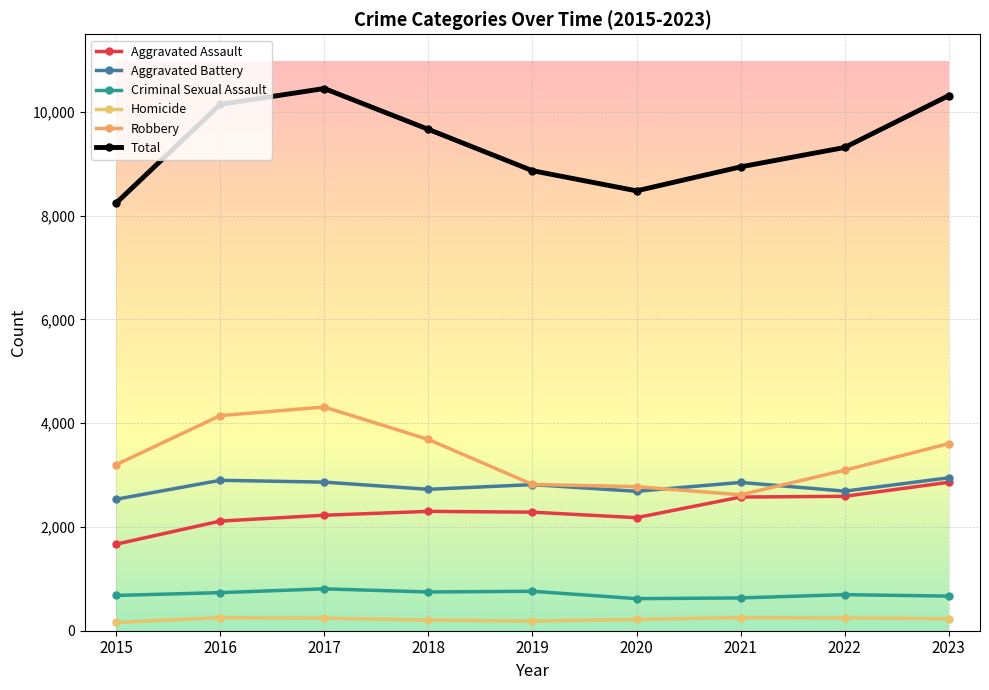

How many lines are shown in the chart?

6